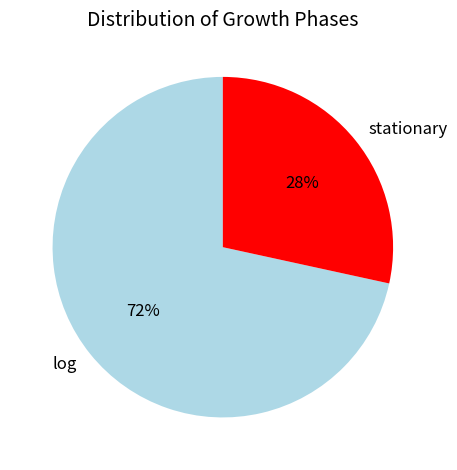

To the nearest percent, what percentage of the pie is stationary?

28%